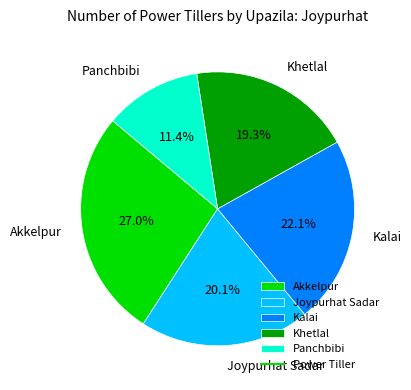

How many slices are in this pie chart?

5